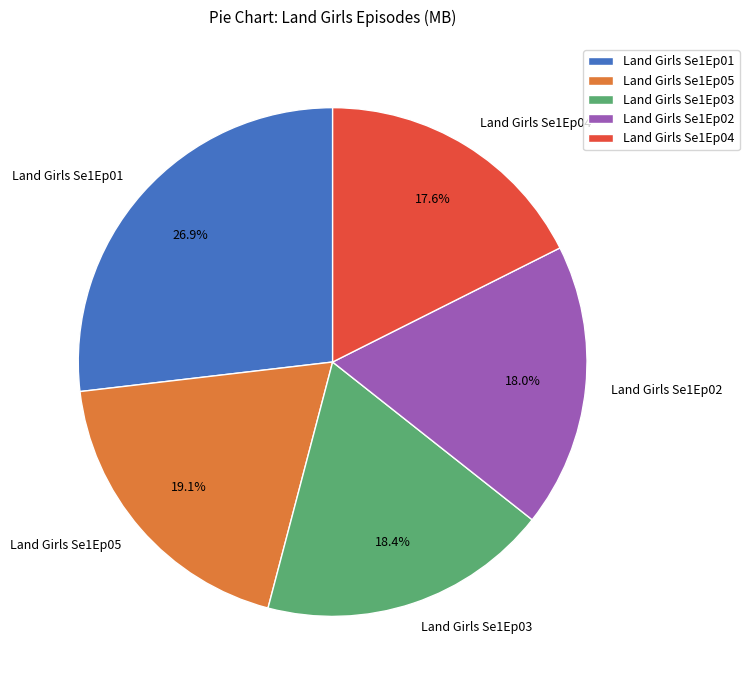

To the nearest percent, what portion does Land Girls Se1Ep04 represent?

18%